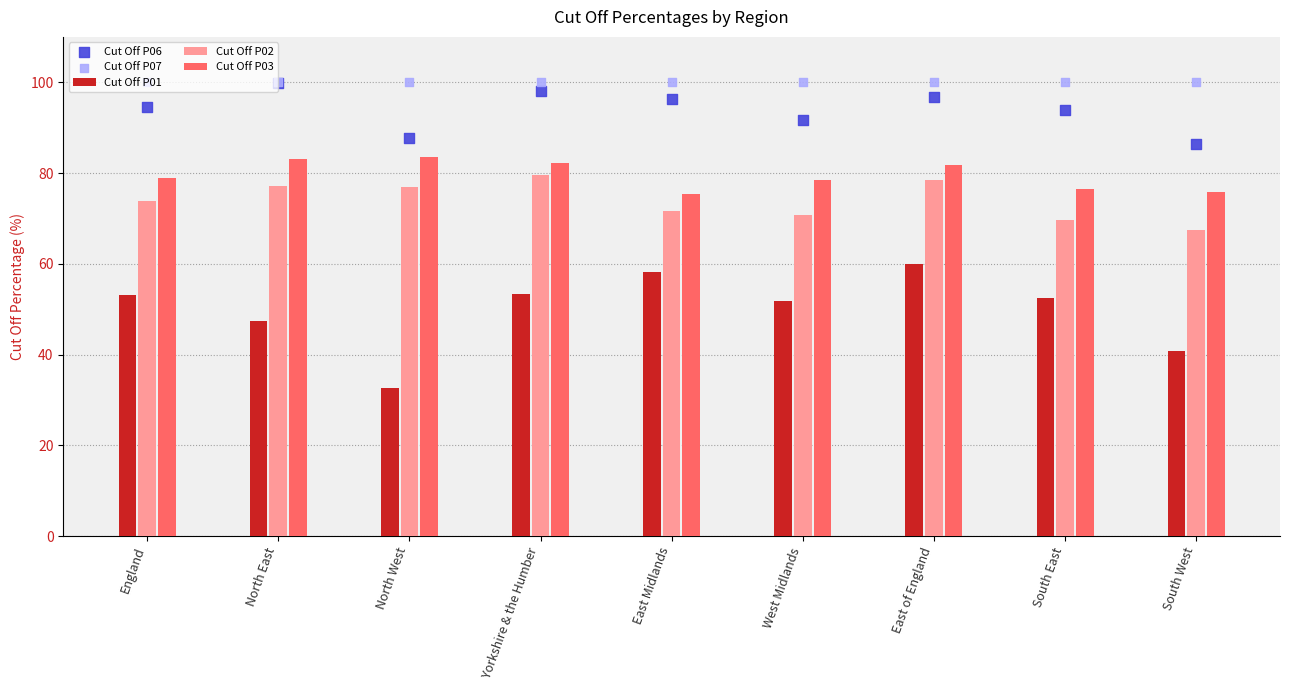

Which series has the largest total across all categories?

Cut Off P07